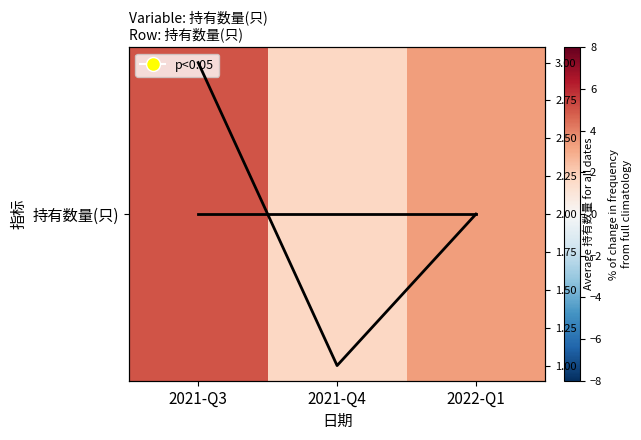

How many 持有数量 values are between 1 and 3?

3